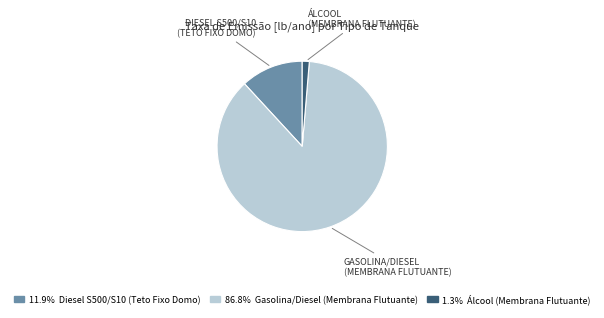

Does any single category account for the majority?

Yes